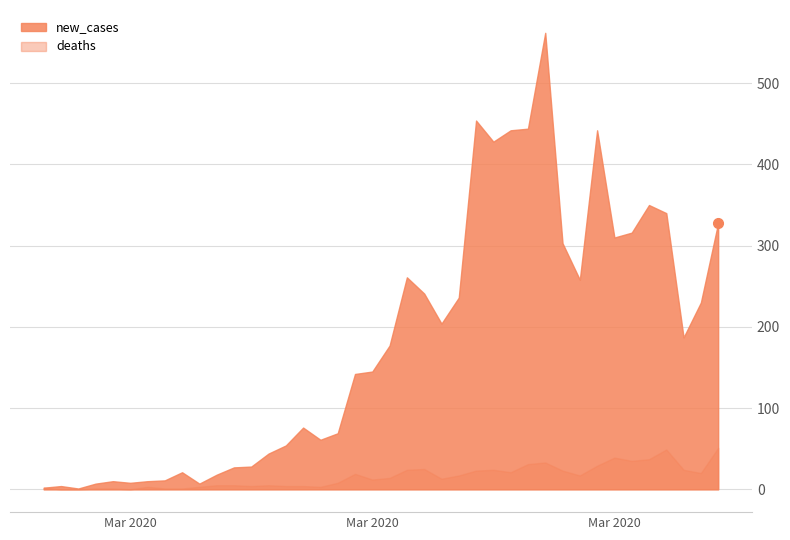

What is the value of the new_cases point at the 15th from the left?

54